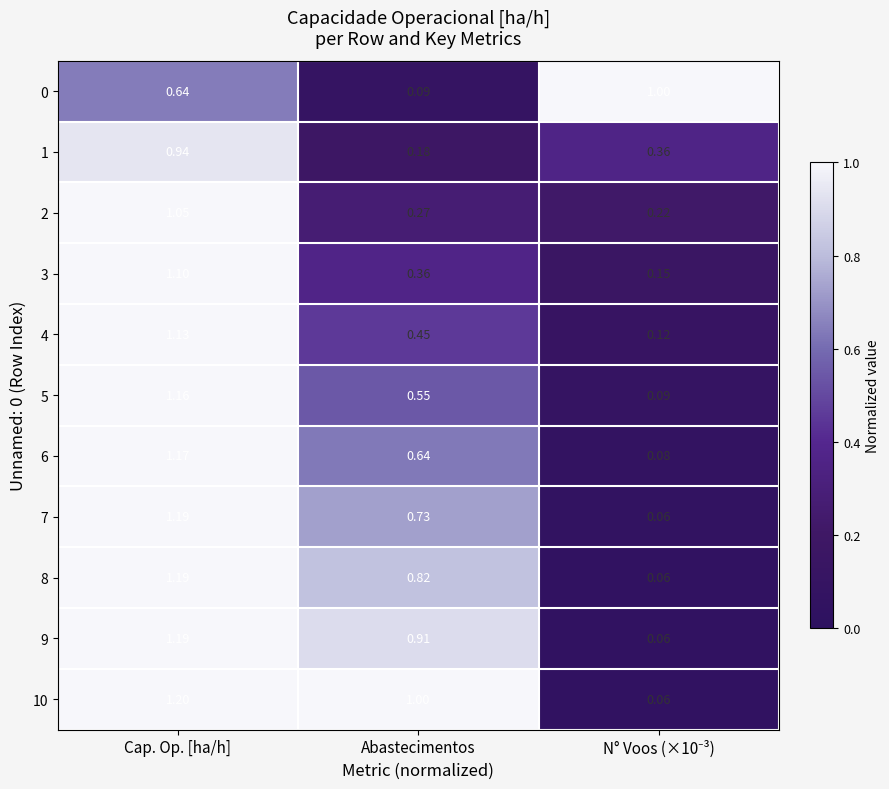

Which series has the largest total across all categories?

10